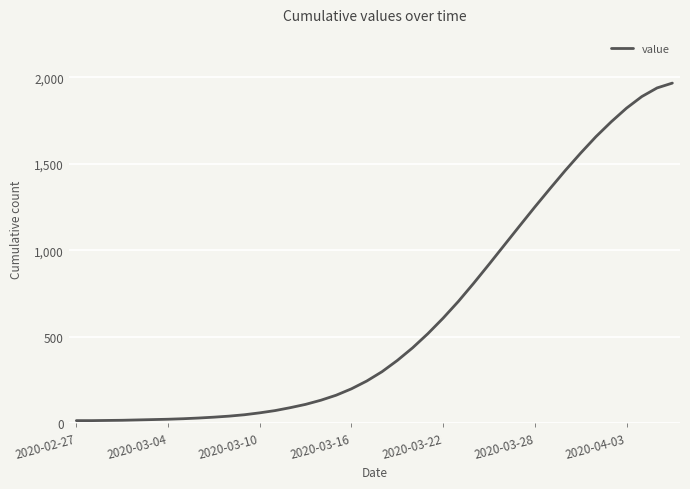

What is the difference between the maximum and minimum values?

1953